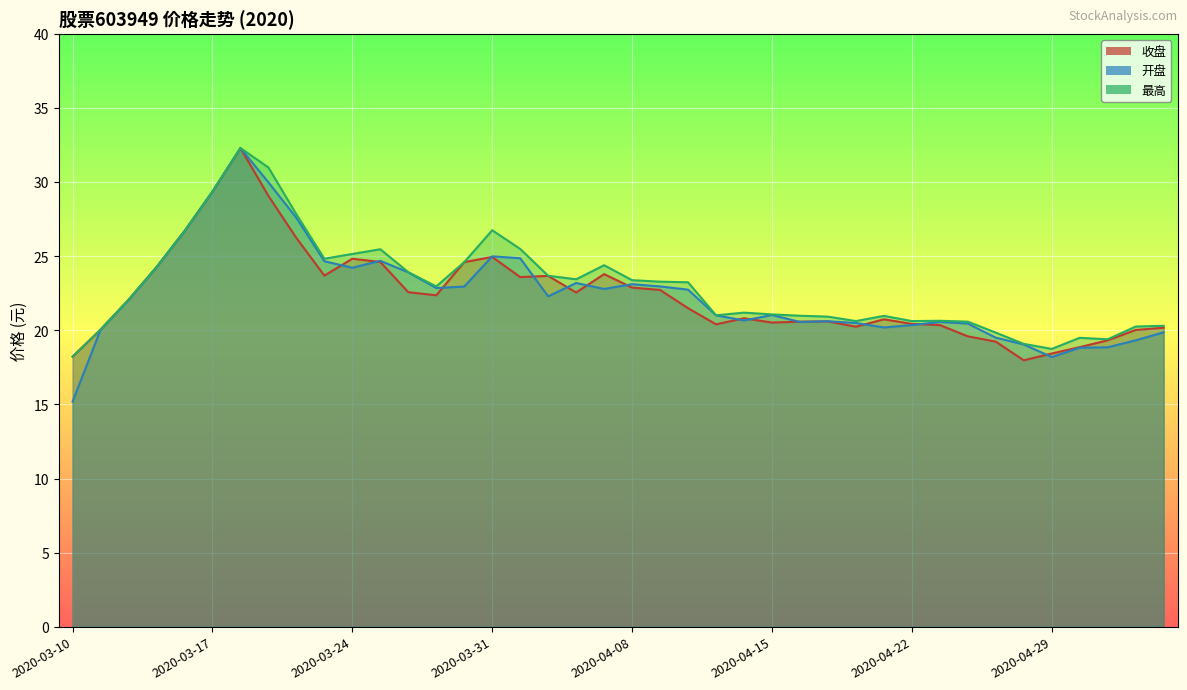

Does the chart display data point markers on the line(s)?

No